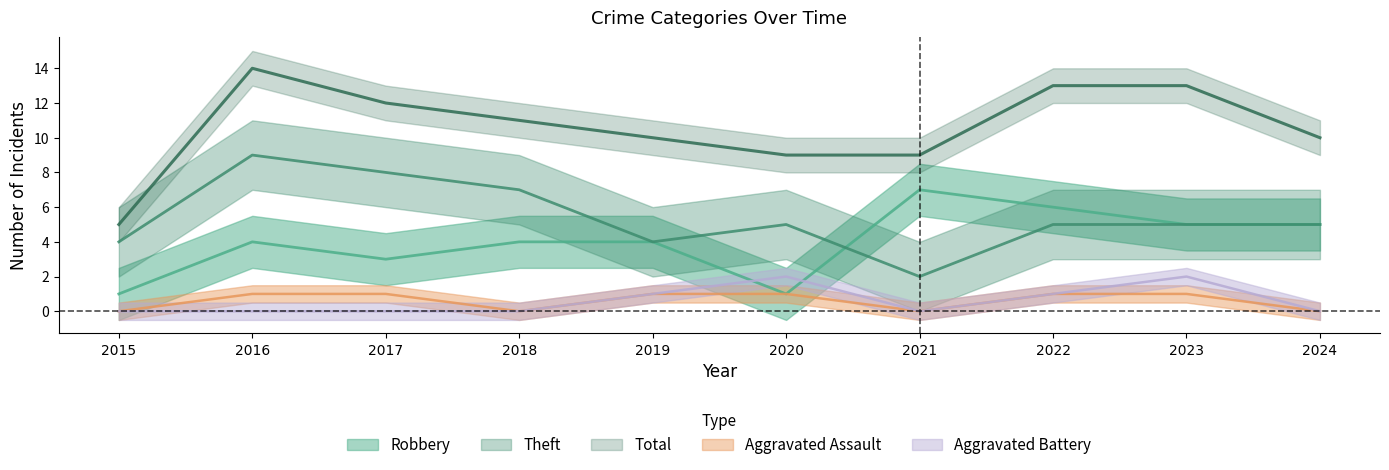

List the labels in order of Total value, largest first.

2016, 2022, 2023, 2017, 2018, 2019, 2024, 2020, 2021, 2015